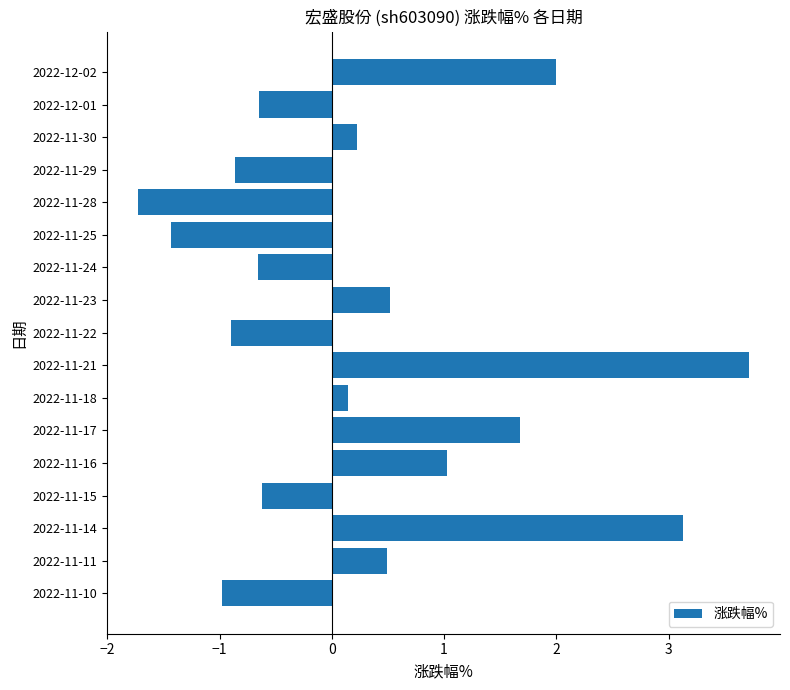

True or false: the data shows -1.7 at 2022-11-28.

True